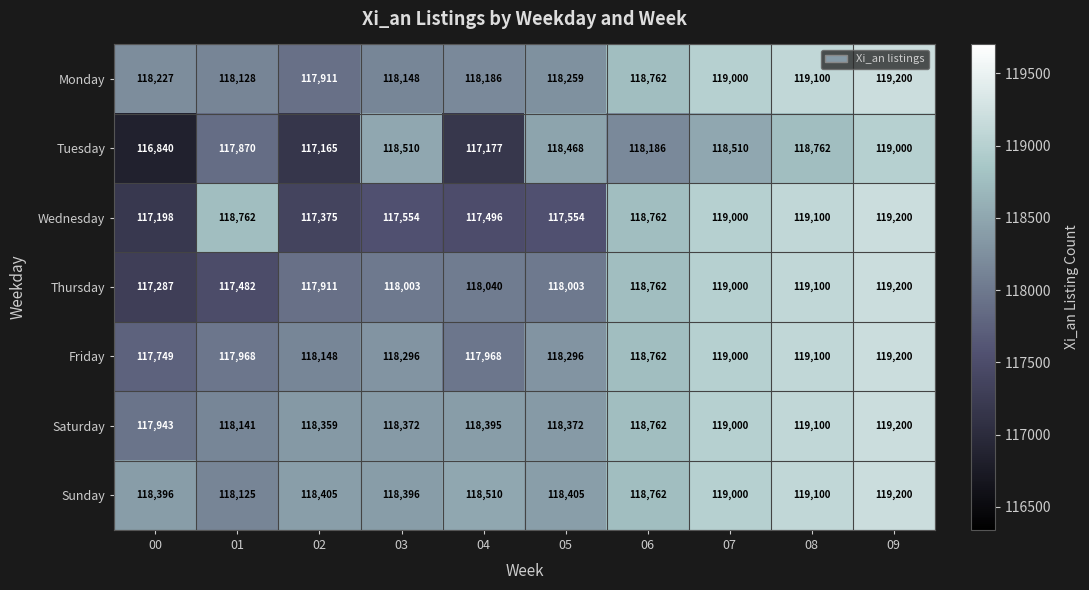

At which category does the chart reach its minimum across all series?

00